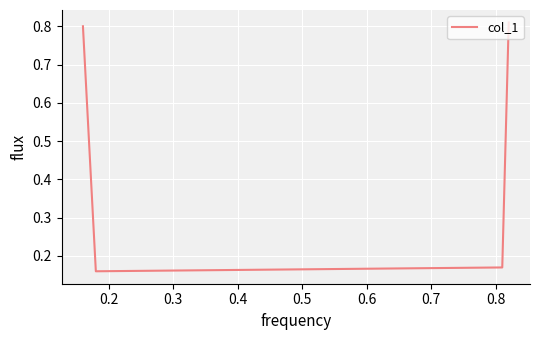

True or false: there are more than 2 points higher than both neighbors.

False